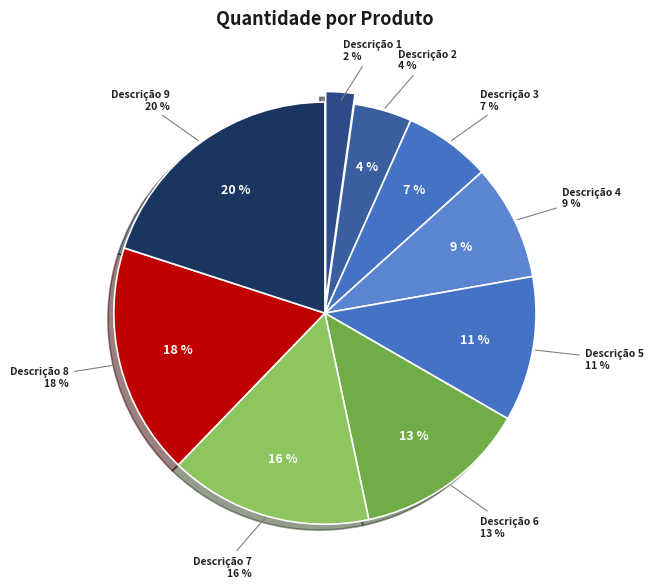

Rank the categories by value from lowest to highest.

Descrição 1, Descrição 2, Descrição 3, Descrição 4, Descrição 5, Descrição 6, Descrição 7, Descrição 8, Descrição 9